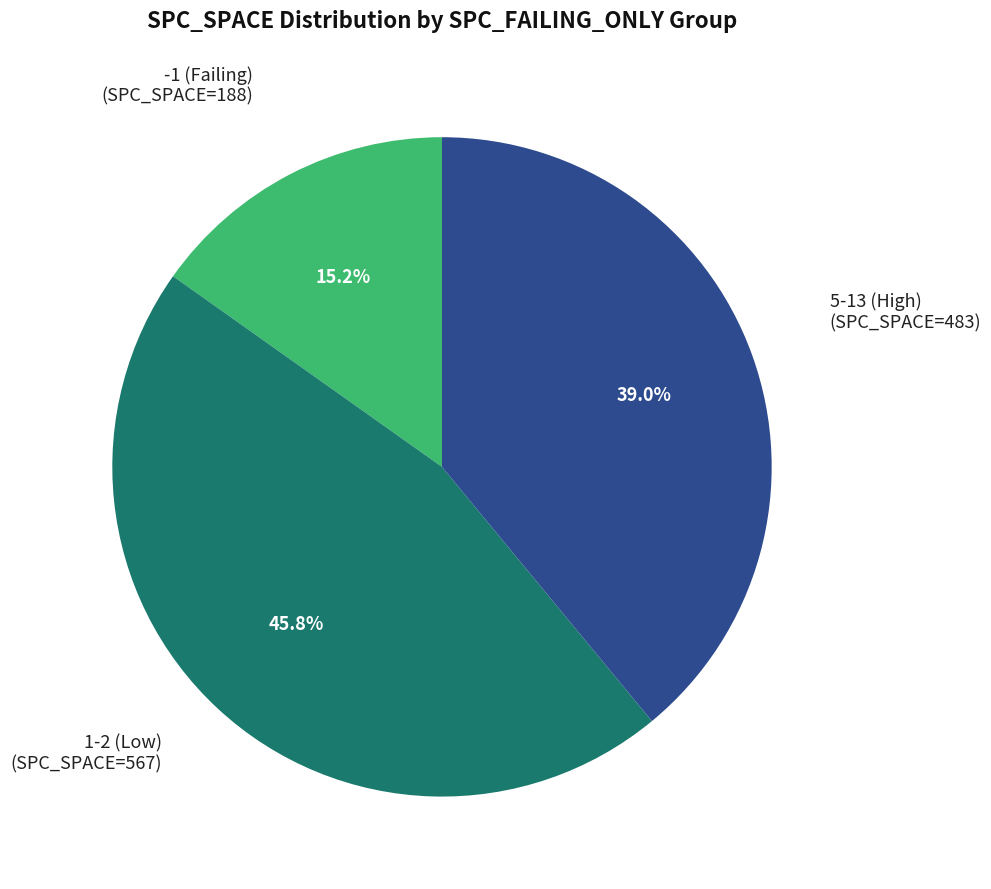

Is there a majority slice in this chart?

No